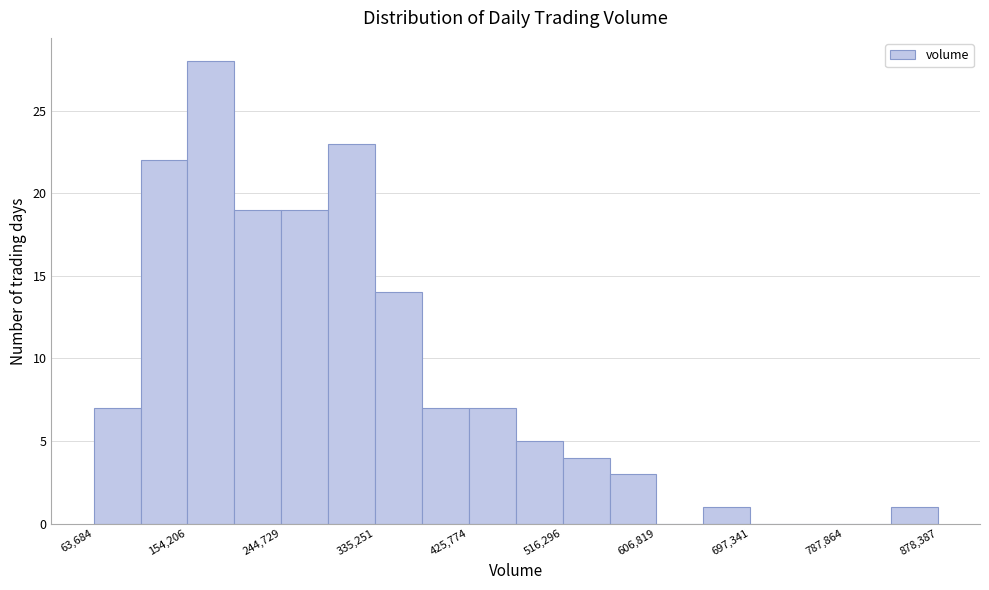

Reading left to right, transcribe this chart: for each bar, give the range it covers on the x-axis and its height. Neither the bar edges nor the heights are printed on the chart, so give them approximately, as read against the axes.

60000 to 110000: 7
110000 to 150000: 22
150000 to 200000: 28
200000 to 240000: 19
240000 to 290000: 19
290000 to 340000: 23
340000 to 380000: 14
380000 to 430000: 7
430000 to 470000: 7
470000 to 520000: 5
520000 to 560000: 4
560000 to 610000: 3
610000 to 650000: 0
650000 to 700000: 1
700000 to 740000: 0
740000 to 790000: 0
790000 to 830000: 0
830000 to 880000: 1